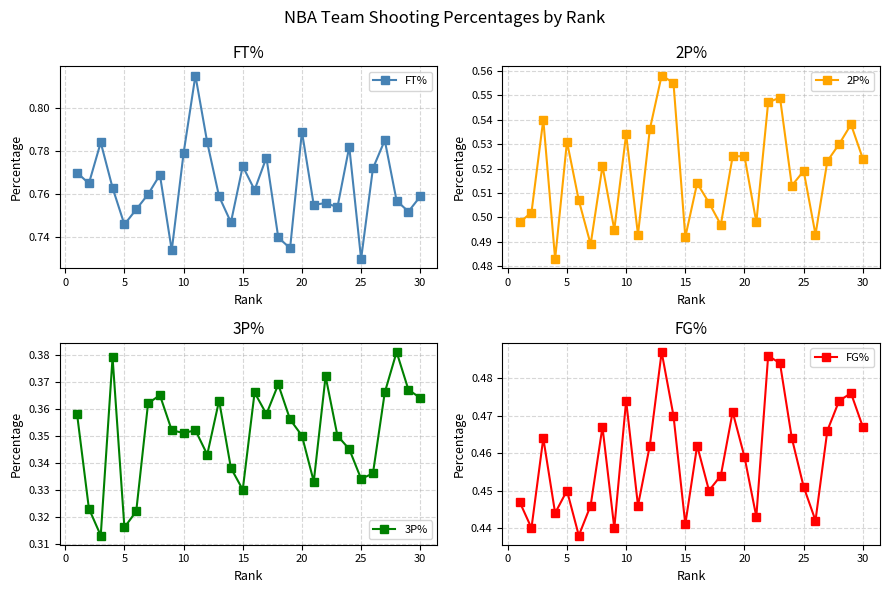

Where is FT% nearest to the value 0?

25